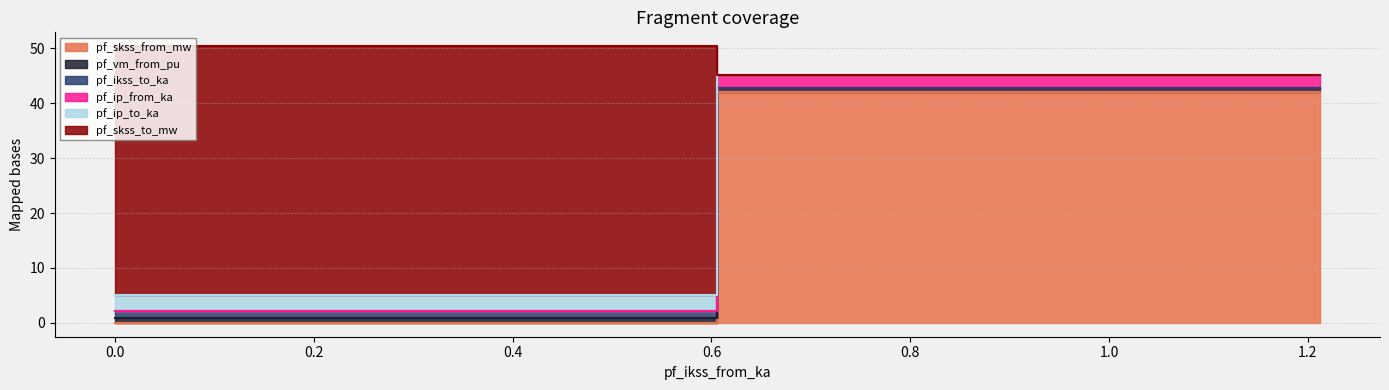

Where does the pf_ikss_to_ka series first go above 42?

Line_1